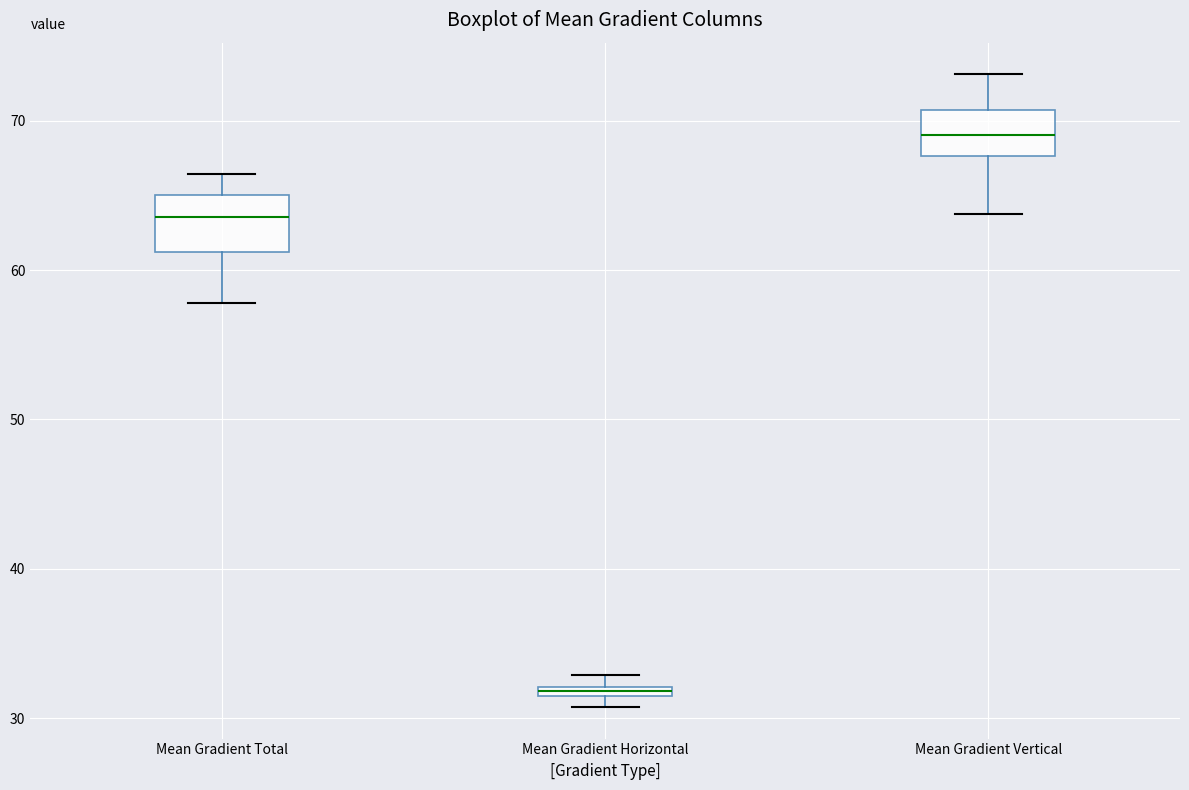

Where is the lower edge of the box for Mean Gradient Vertical on the y-axis? The values are not printed on the chart, so give them approximately, as read against the axis.

68